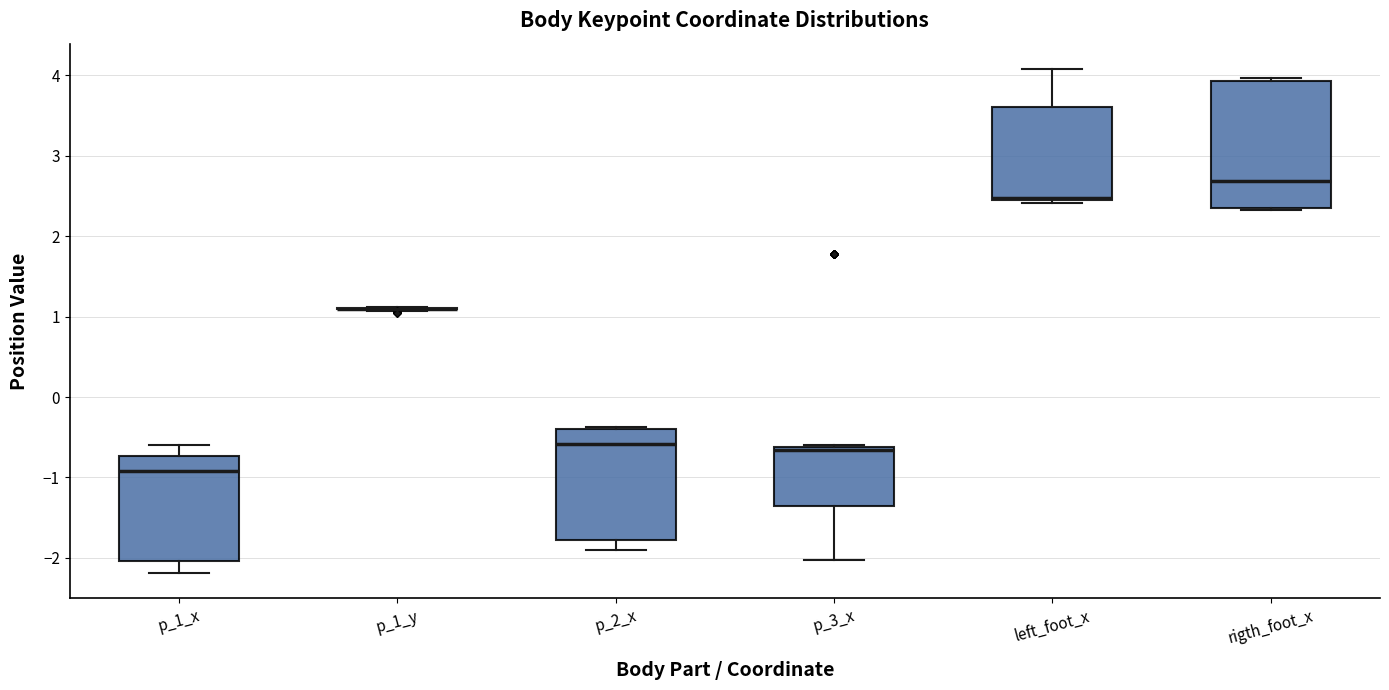

Reading left to right, transcribe this box plot: for each box, give where its median line is, the range the box spans, and where its two whiskers end, as read against the y-axis. The values are not printed on the chart, so give them approximately, as read against the axis.

p_1_x: median -0.9, box -2.0 to -0.7, whiskers -2.2 to -0.6
p_1_y: box collapsed to a line at 1.1, whiskers 1.1 to 1.1
p_2_x: median -0.6, box -1.8 to -0.4, whiskers -1.9 to -0.4 (just above the box's upper edge)
p_3_x: median -0.7, box -1.4 to -0.6, whiskers -2.0 to -0.6
left_foot_x: median 2.5, box 2.4 to 3.6, whiskers 2.4 (just below the box's lower edge) to 4.1
rigth_foot_x: median 2.7, box 2.3 to 3.9, whiskers 2.3 to 4.0